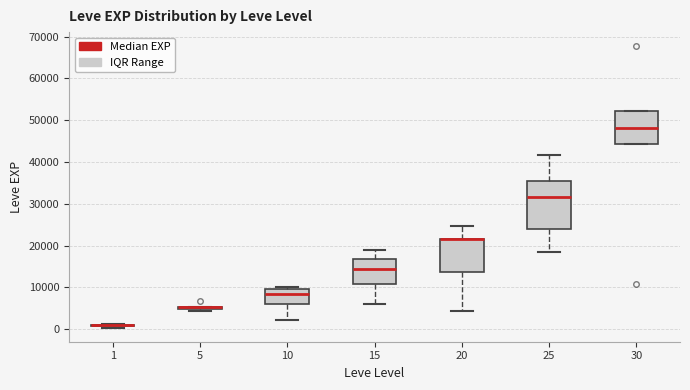

Where does the median line of the box at x = 30 sit on the y-axis? The values are not printed on the chart, so give them approximately, as read against the axis.

48000